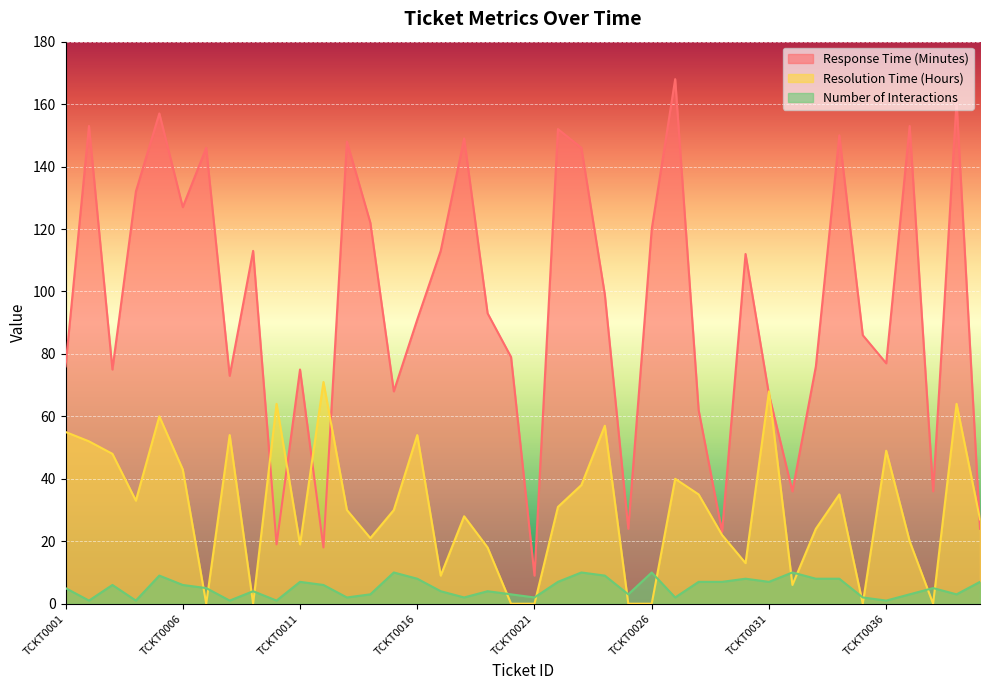

Which series has the largest total across all categories?

Response Time (Minutes)